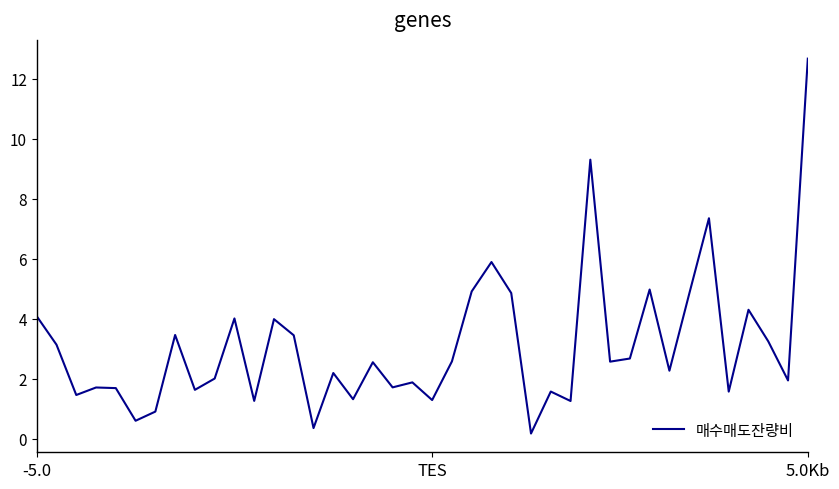

What is the maximum value shown in the chart?

12.7